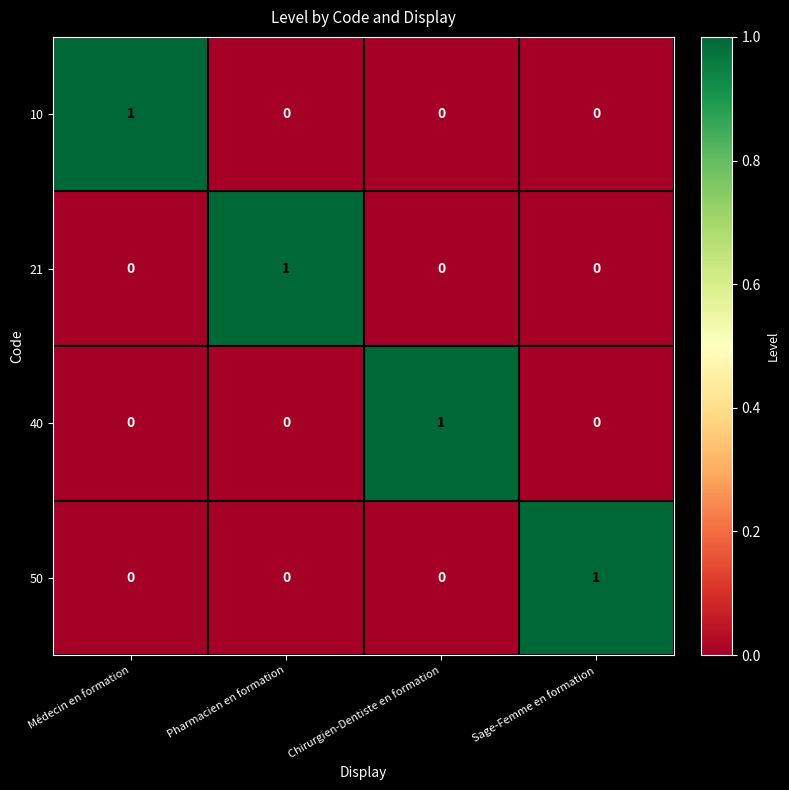

The 21 series shows 0 at Chirurgien-Dentiste en formation. True or false?

True